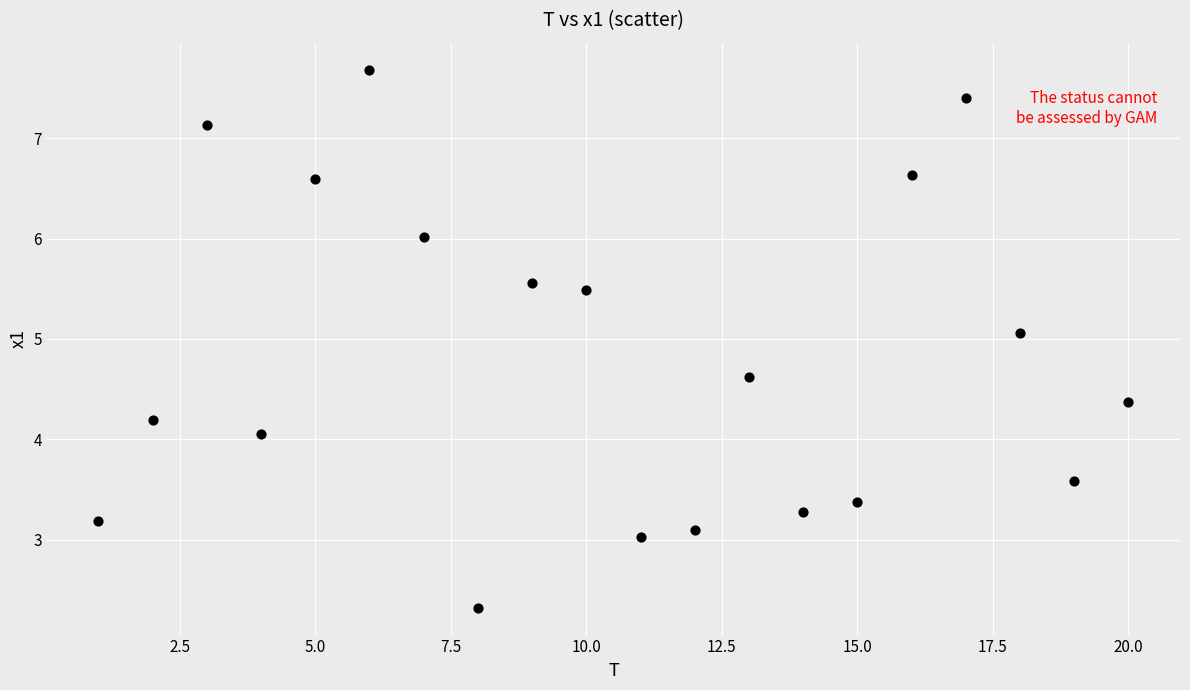

What is the range of X values (max minus min)?

19.0